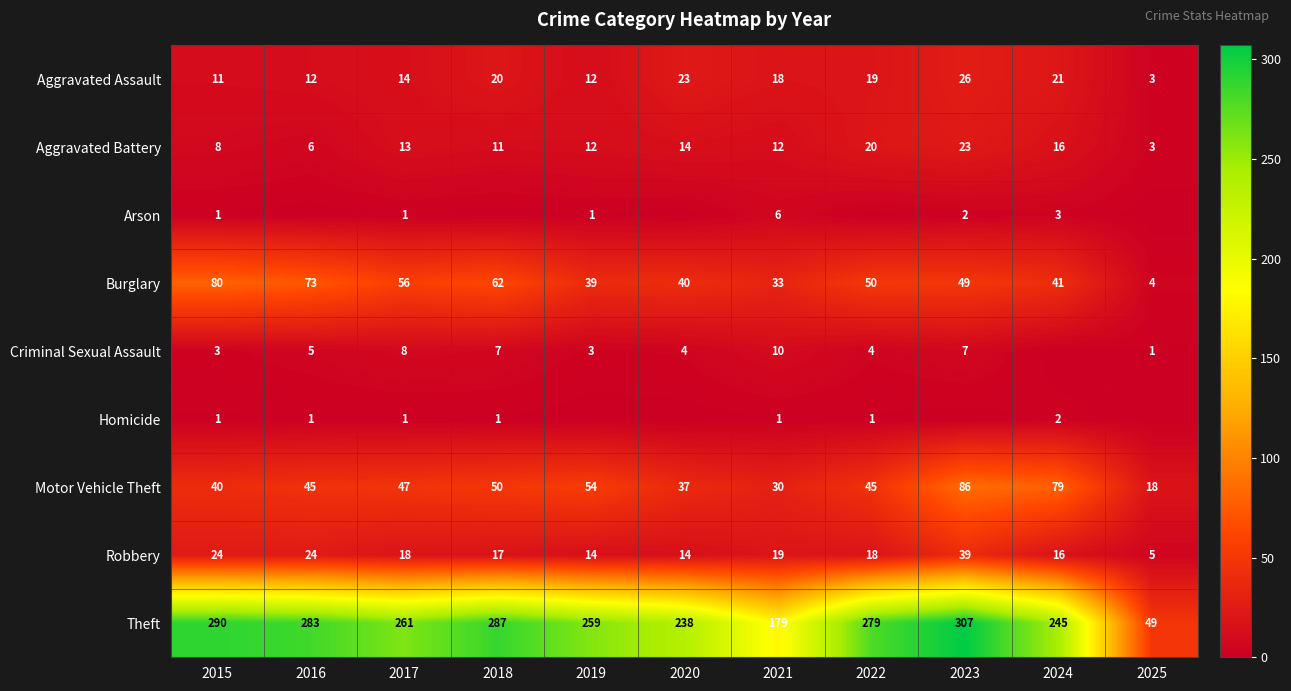

Which has a higher value, 2022 or 2020?

2020